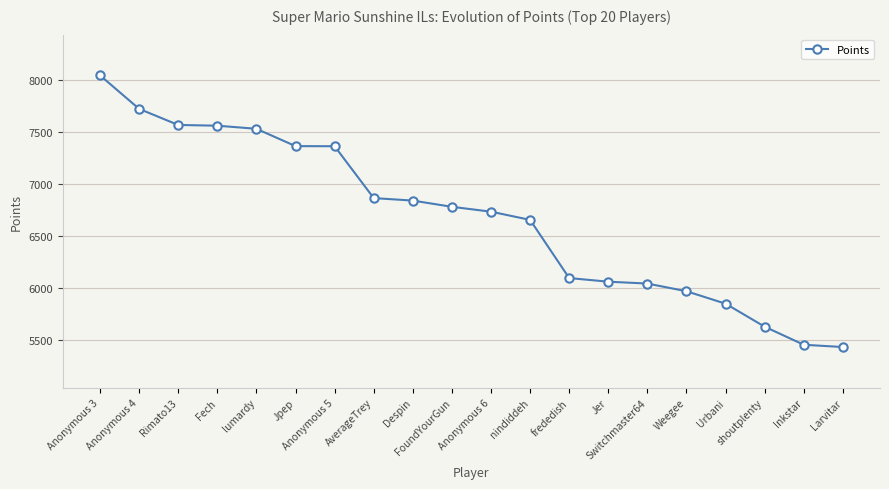

What position from the left is Fech?

4